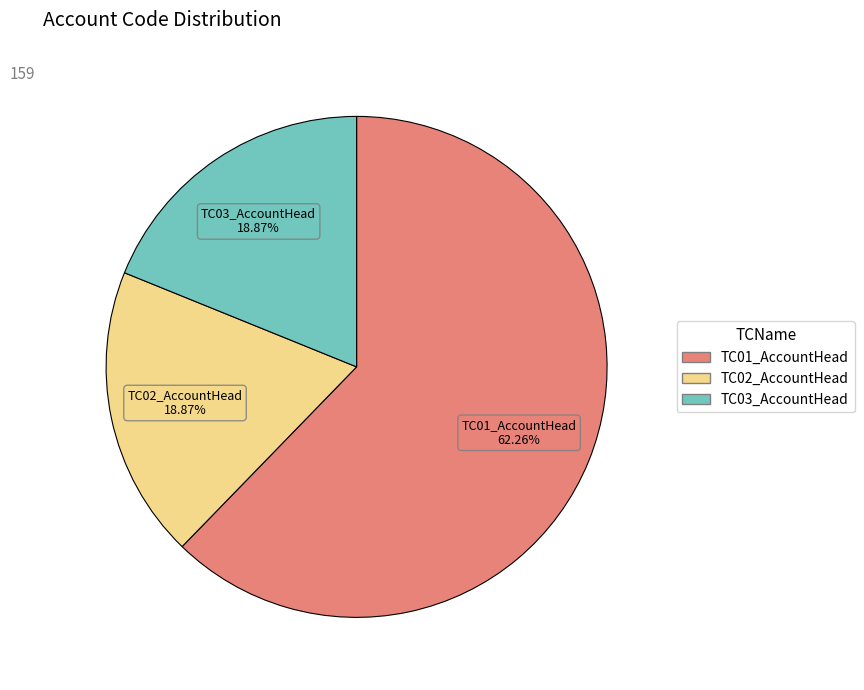

Is there a majority slice in this chart?

Yes